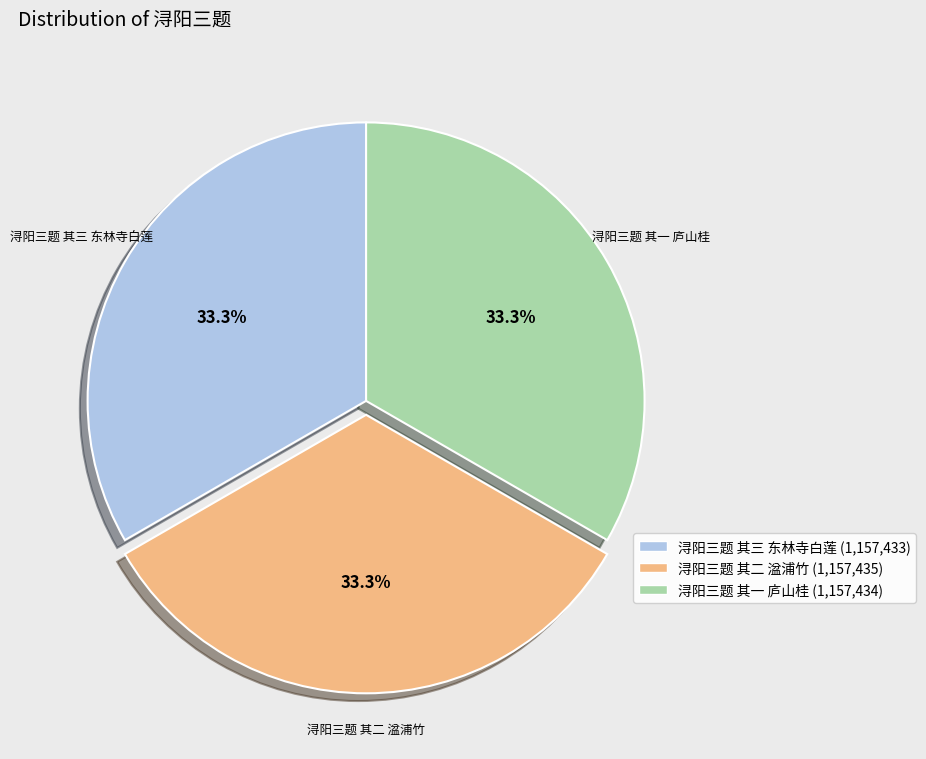

Is 浔阳三题 其三 东林寺白莲 the majority of the pie?

No